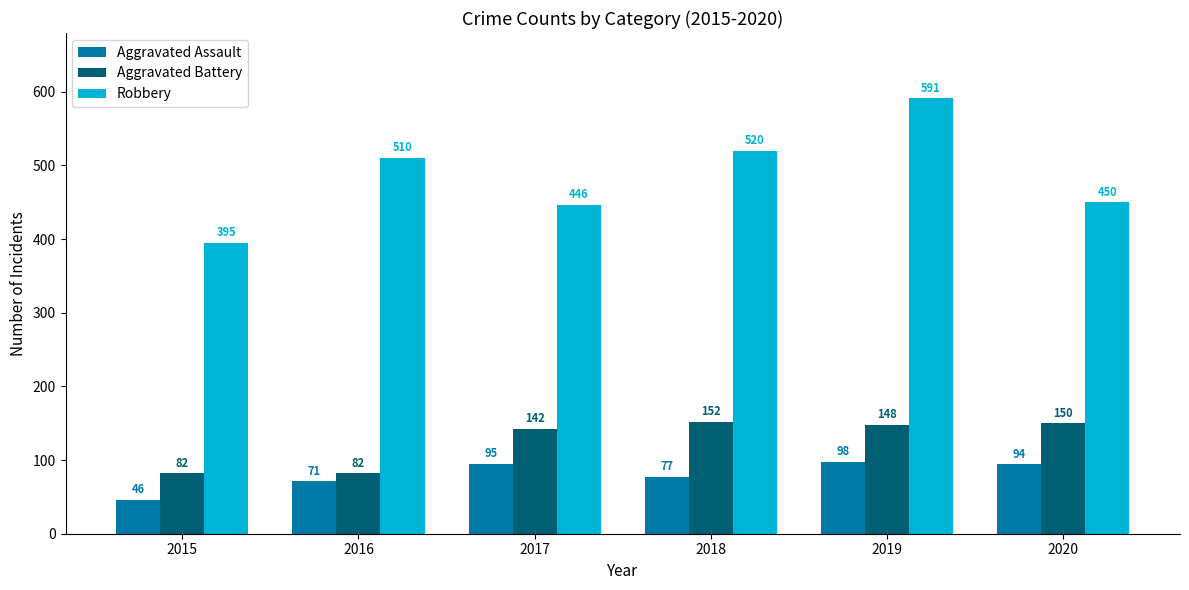

What is the average value of the Aggravated Battery series?

126